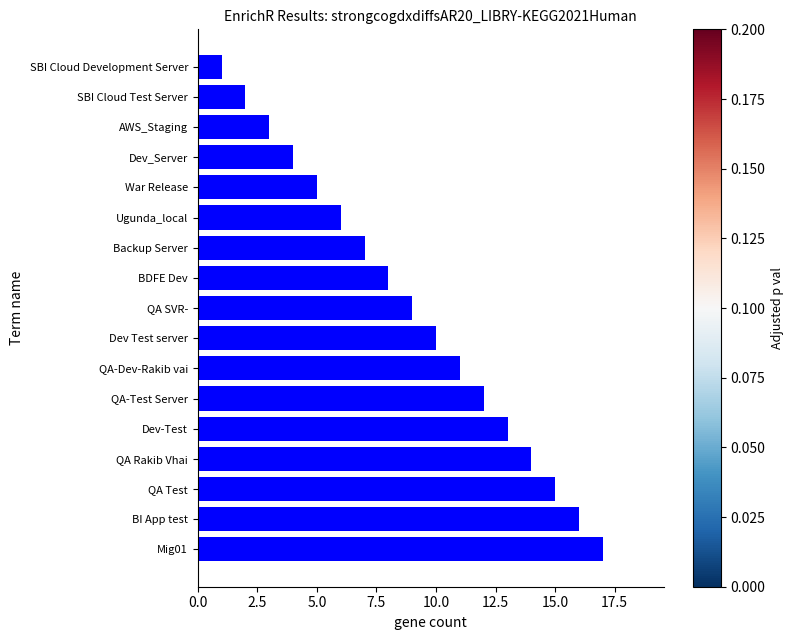

The value at BDFE Dev is 8. True or false?

True